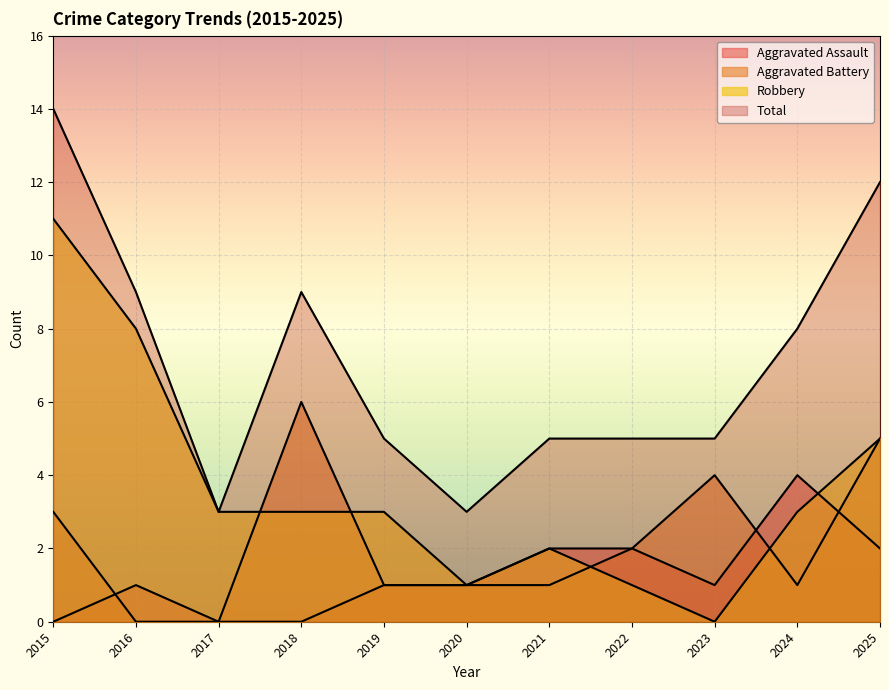

What is the total value across all series at 2015?

28